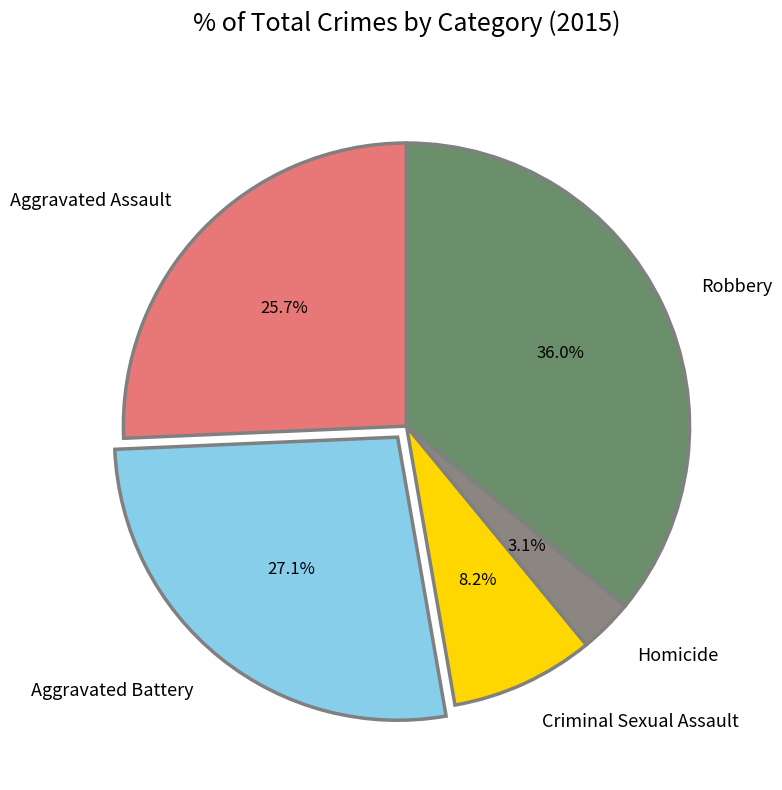

To the nearest percent, what portion does Robbery represent?

36%